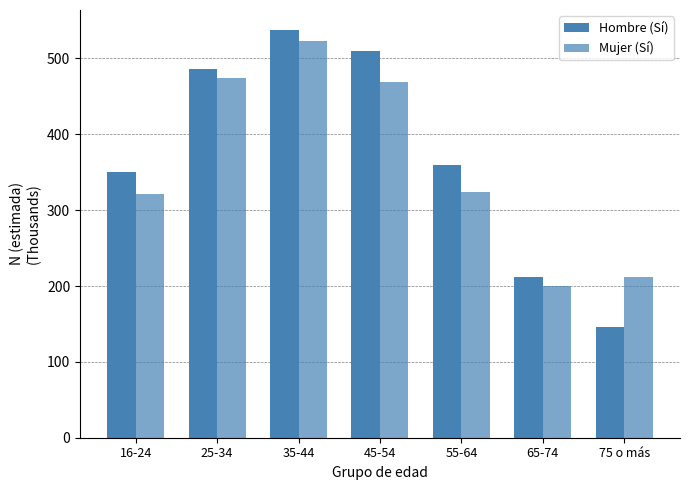

How many bars are there in each group?

2